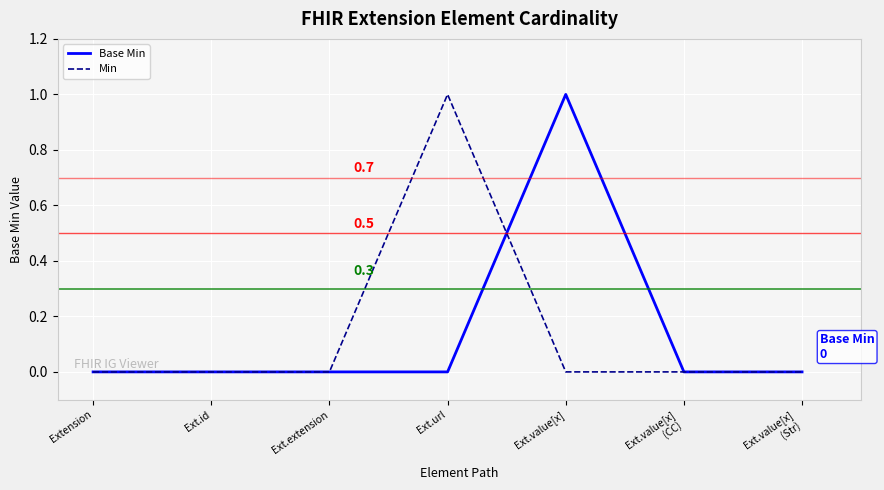

Between Ext.extension and Ext.value[x], which series saw the biggest shift?

Base Min